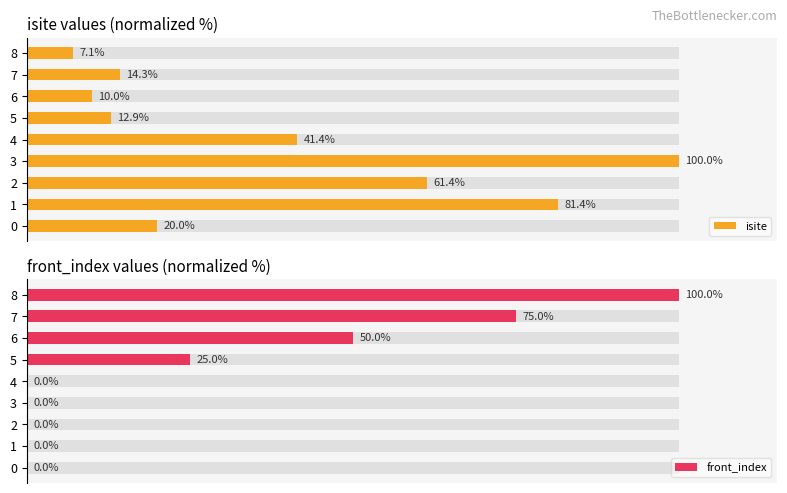

Rank the categories by front_index value from lowest to highest.

0, 1, 2, 3, 4, 5, 6, 7, 8